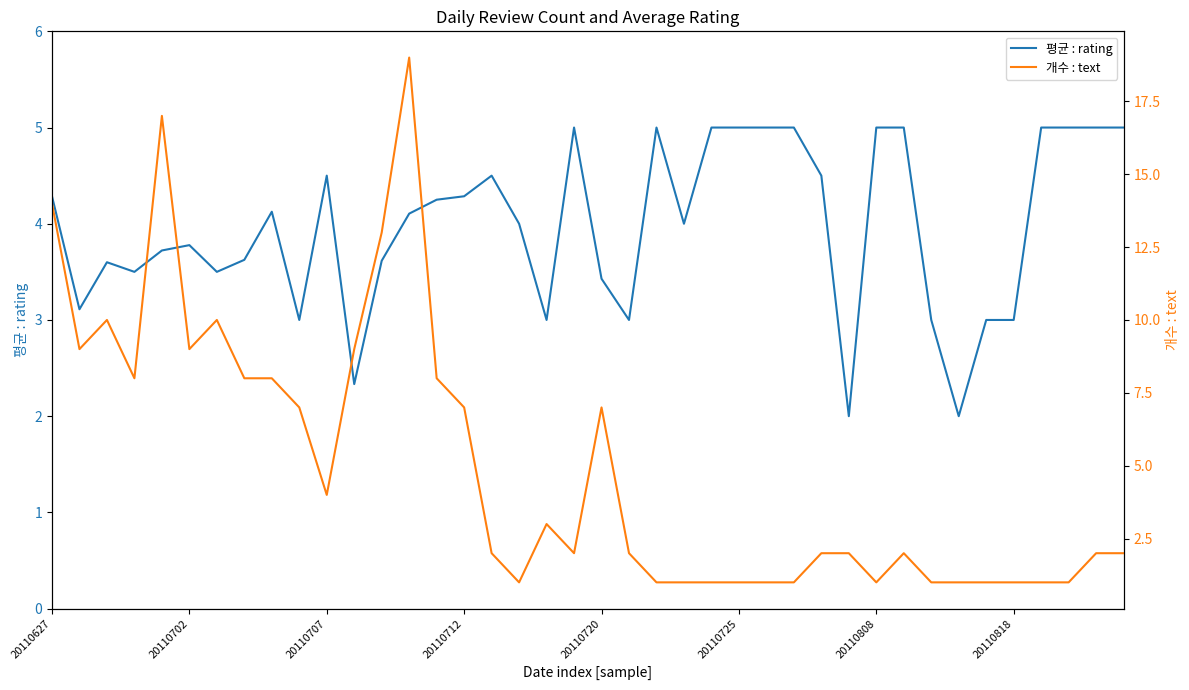

Count the number of data series in this chart.

2